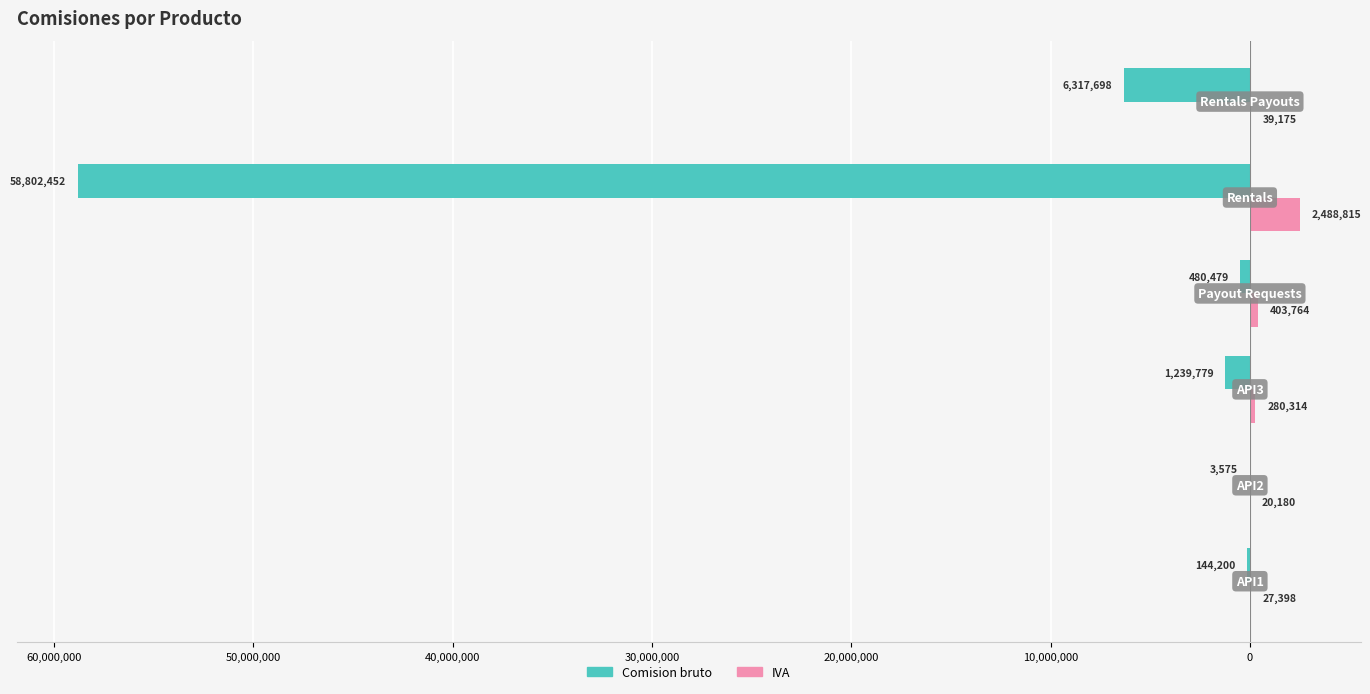

What are all the series names shown in the legend?

Comision bruto, IVA